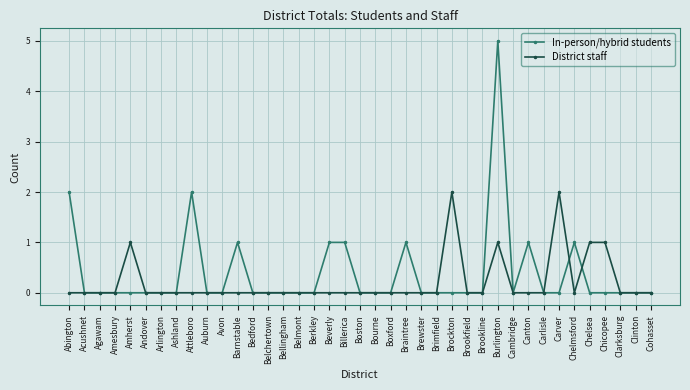

True or false: In-person/hybrid students has more than 1 points higher than both neighbors.

True